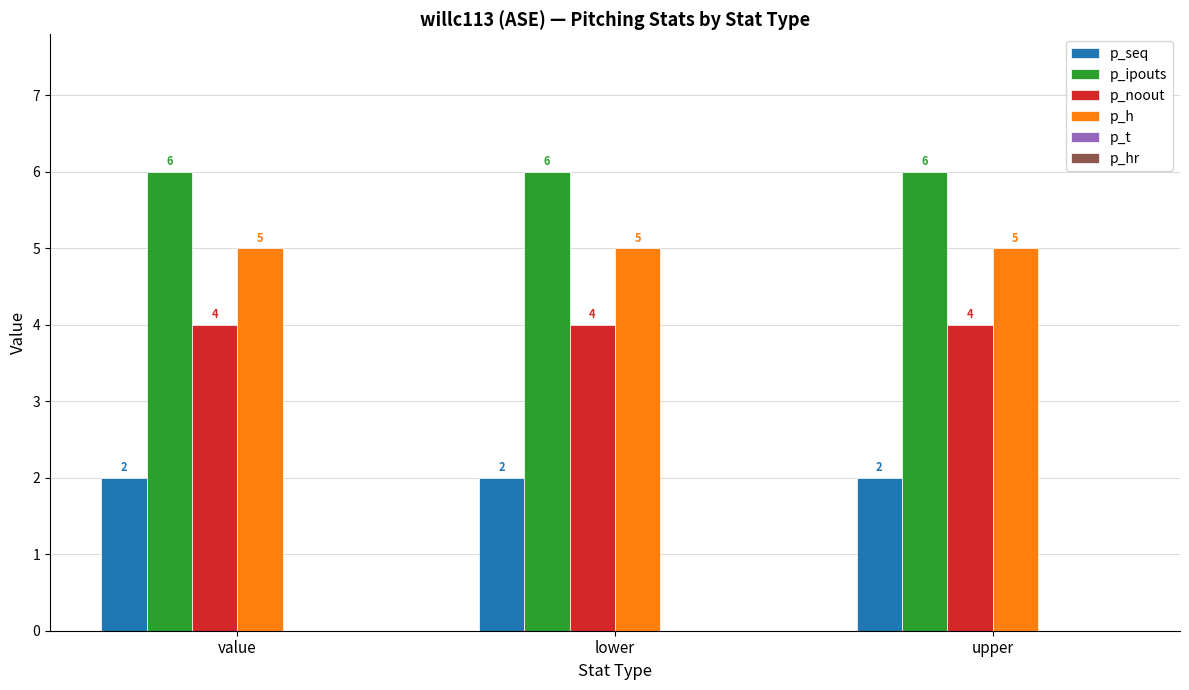

Read the p_h value at value.

5